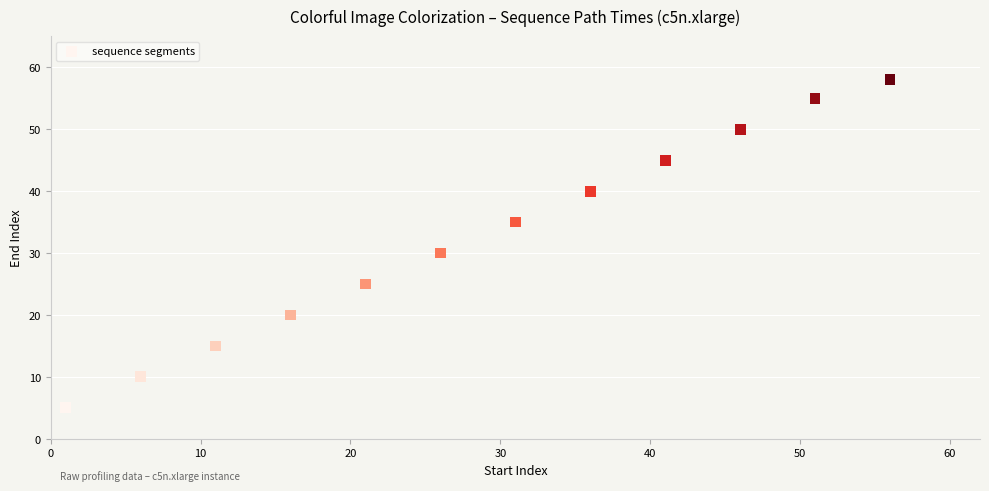

What is the range of X values (max minus min)?

55